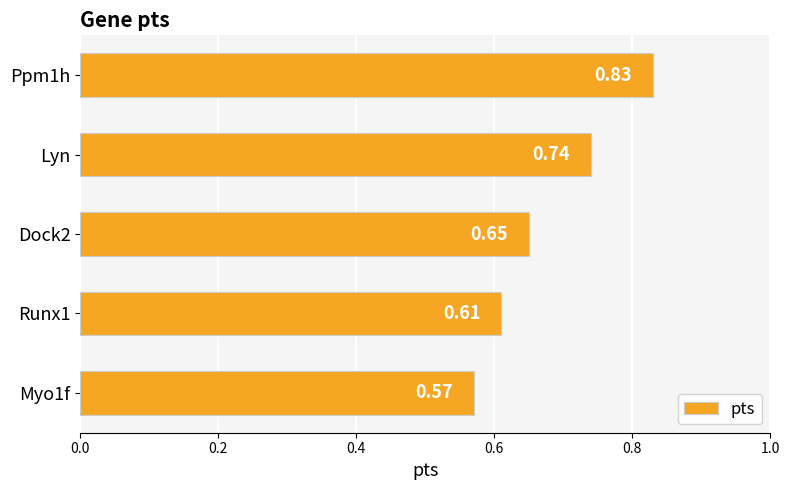

Rank the categories by value from highest to lowest.

Ppm1h, Lyn, Dock2, Runx1, Myo1f